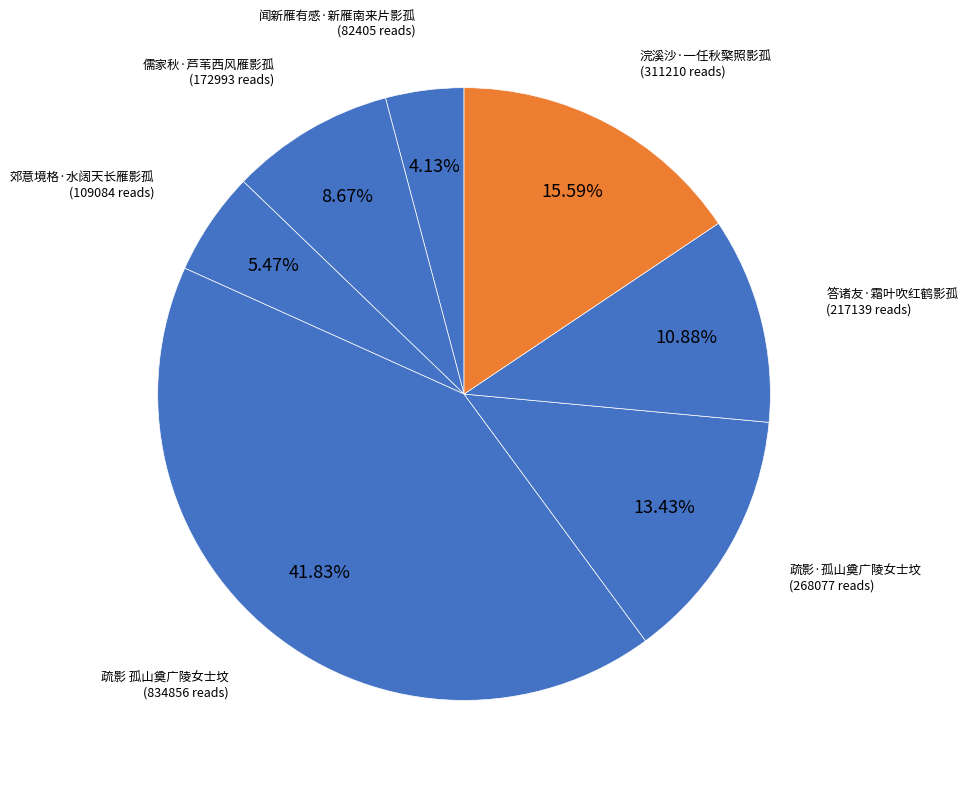

Count the number of slices in the pie.

7